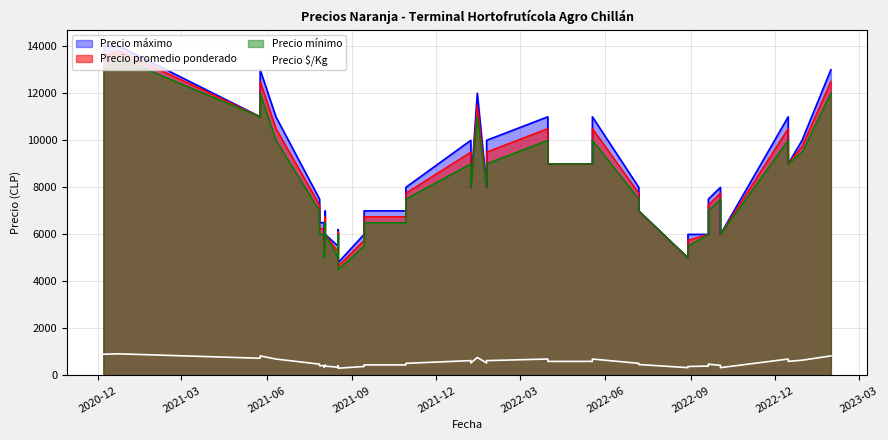

How many interior local valleys (lower than both neighbors) does the data have?

8